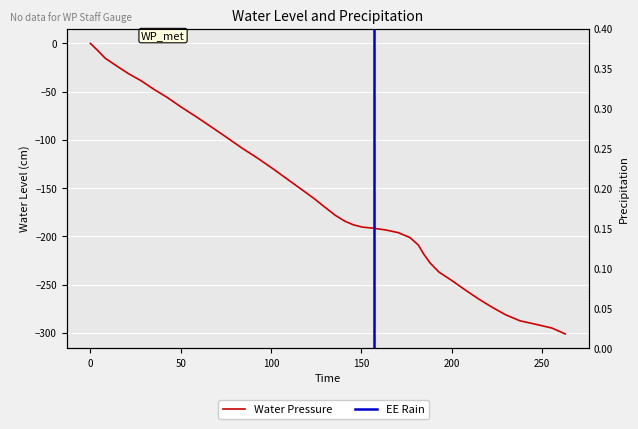

How many categories are shown in the chart?

40